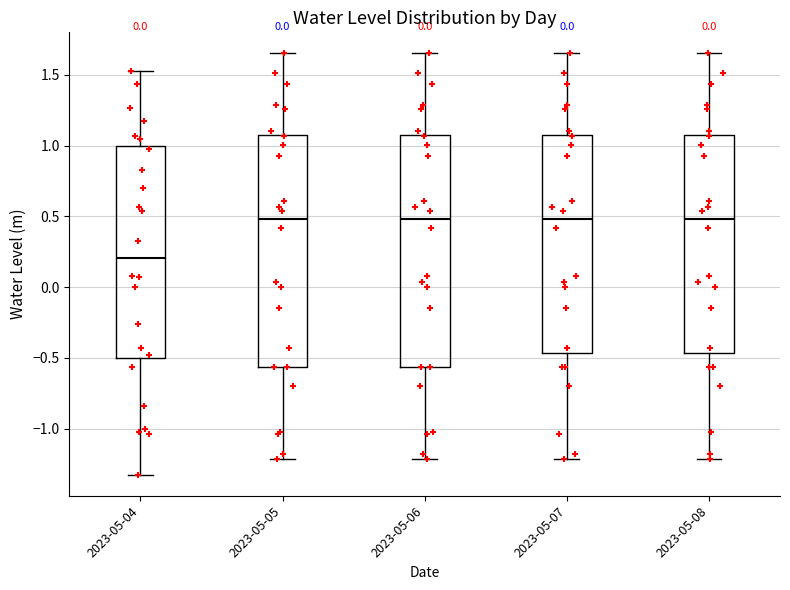

Reading left to right, transcribe this box plot: for each box, give where its median line is, the range the box spans, and where its two whiskers end, as read against the y-axis. The values are not printed on the chart, so give them approximately, as read against the axis.

2023-05-04: median 0.20, box -0.50 to 1.00, whiskers -1.30 to 1.55
2023-05-05: median 0.50, box -0.55 to 1.10, whiskers -1.20 to 1.65
2023-05-06: median 0.50, box -0.55 to 1.10, whiskers -1.20 to 1.65
2023-05-07: median 0.50, box -0.45 to 1.10, whiskers -1.20 to 1.65
2023-05-08: median 0.50, box -0.45 to 1.10, whiskers -1.20 to 1.65